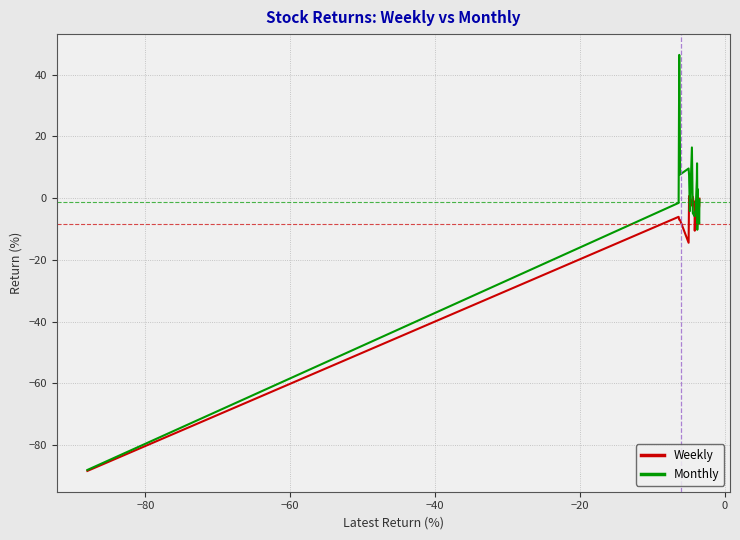

How many lines are shown in the chart?

2